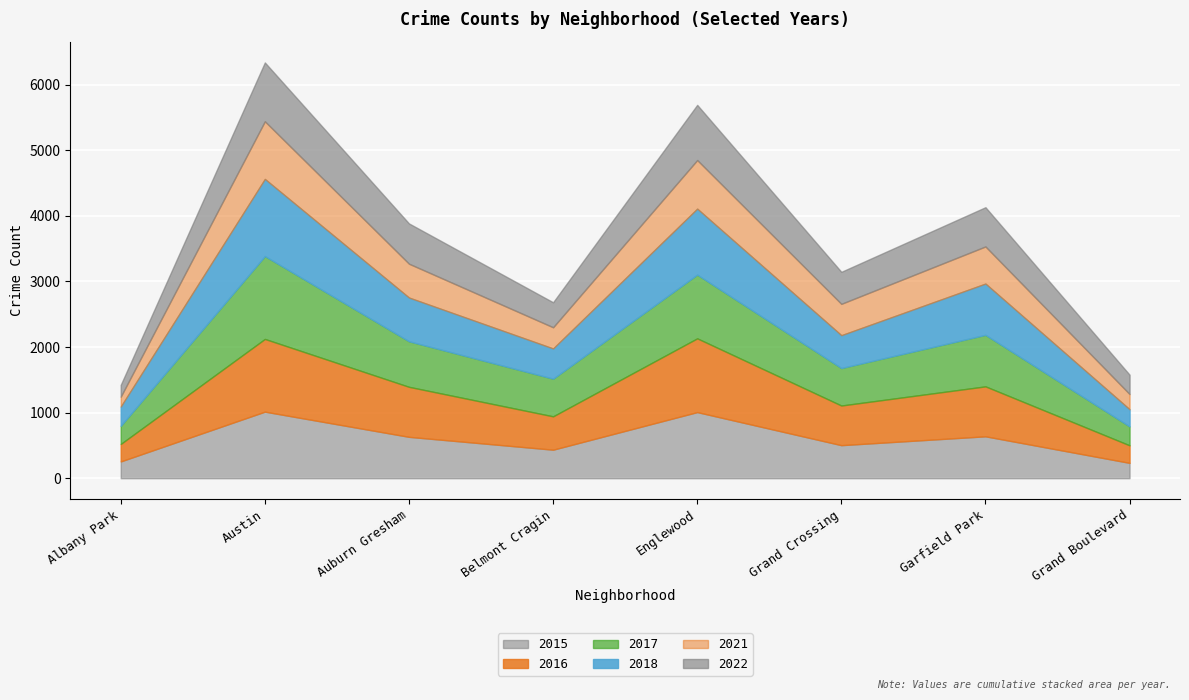

Is it true that 2015 equals 504 at Grand Crossing?

True